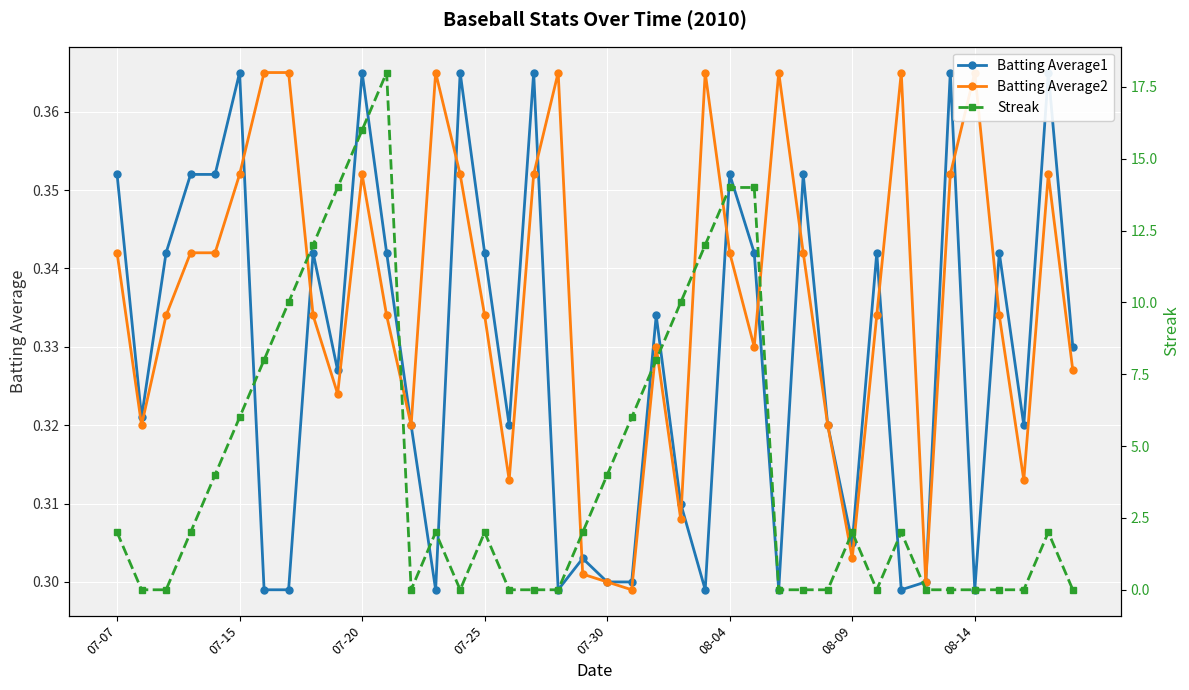

How many times do Streak and Batting Average1 cross each other?

15